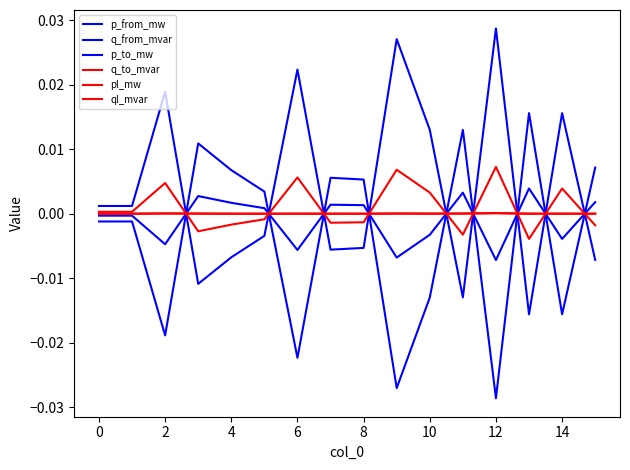

Is this an area chart (filled region under the line)?

No